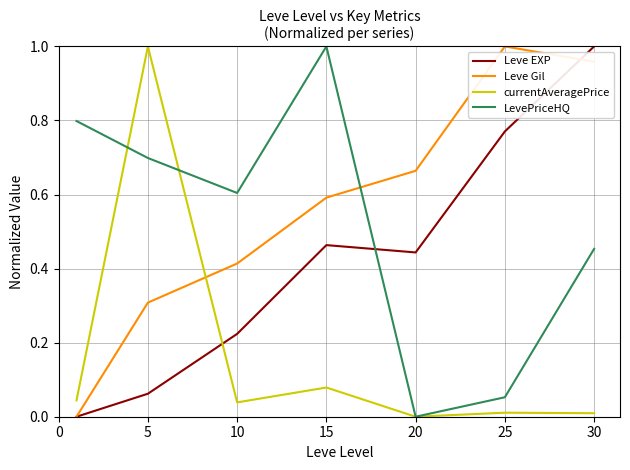

True or false: Leve Gil has more than 2 points higher than both neighbors.

False